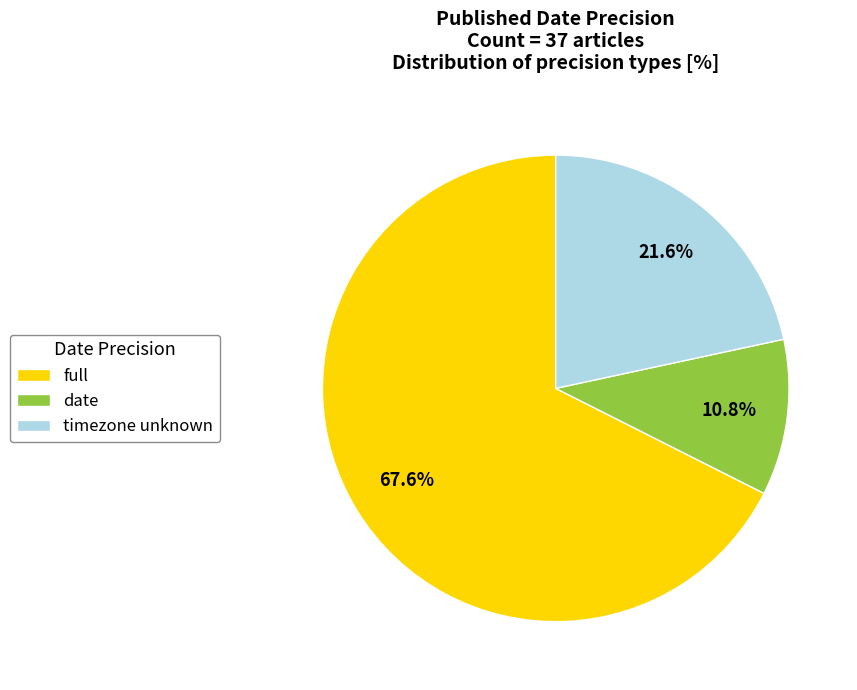

Which slice is the largest?

full